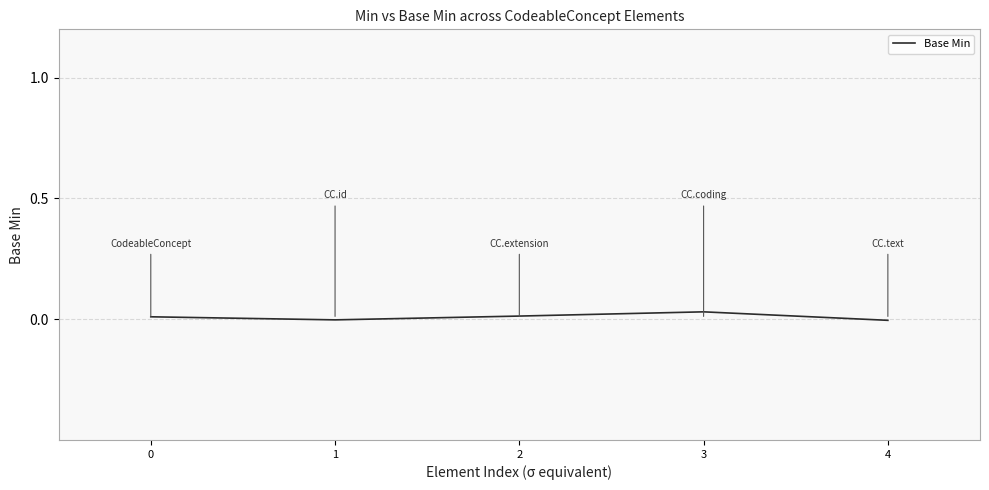

Which has a higher value, 2 or 4?

2